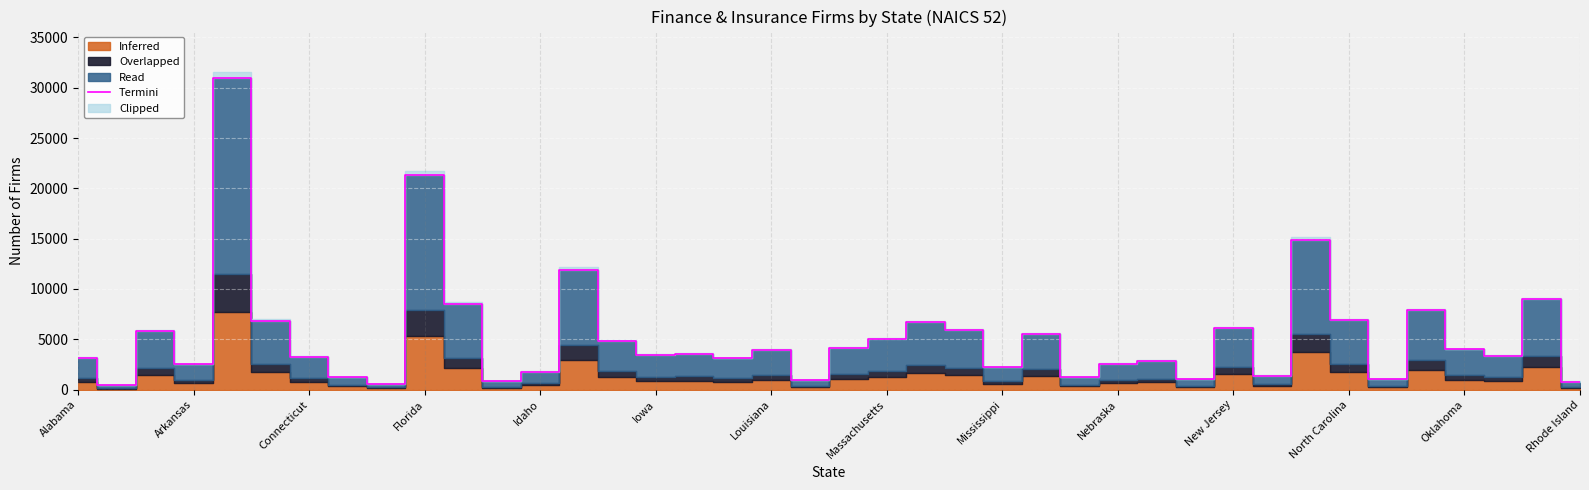

Reading right to left, extract all data points from this chart.

805	8969	3331	3997	7886	1051	6876	14869	1392	6080	1020	2861	2595	1258	5561	2205	5928	6730	5036	4110	930	3979	3116	3530	3481	4881	11921	1772	817	8497	21324	582	1273	3236	6849	30937	2540	5834	435	3162